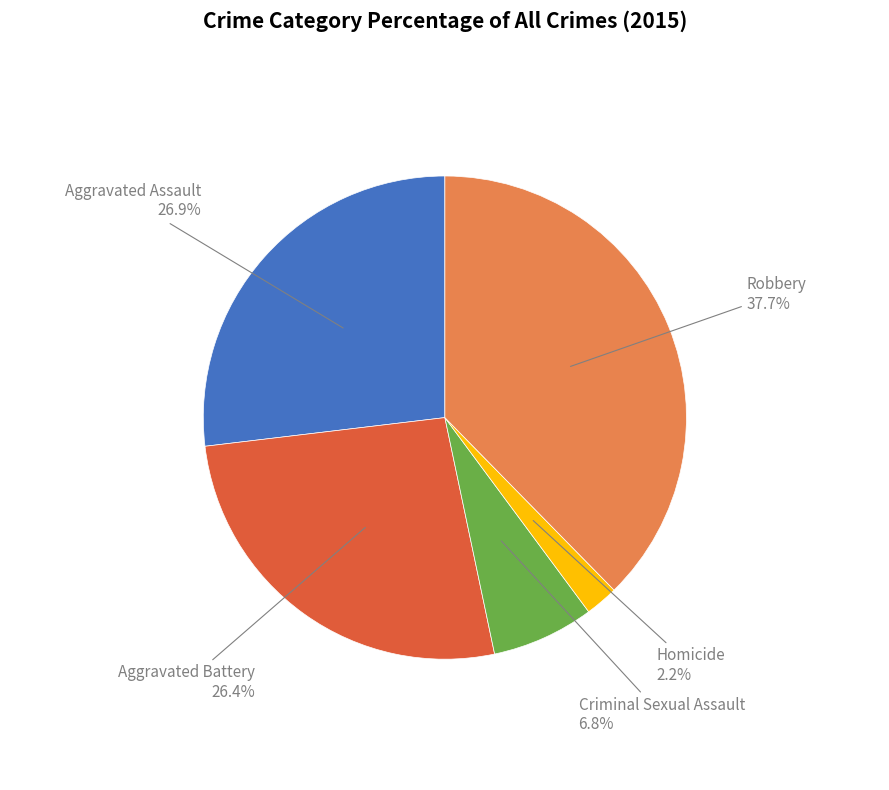

Approximately how many times larger is the value at Aggravated Battery compared to Aggravated Assault?

1.0